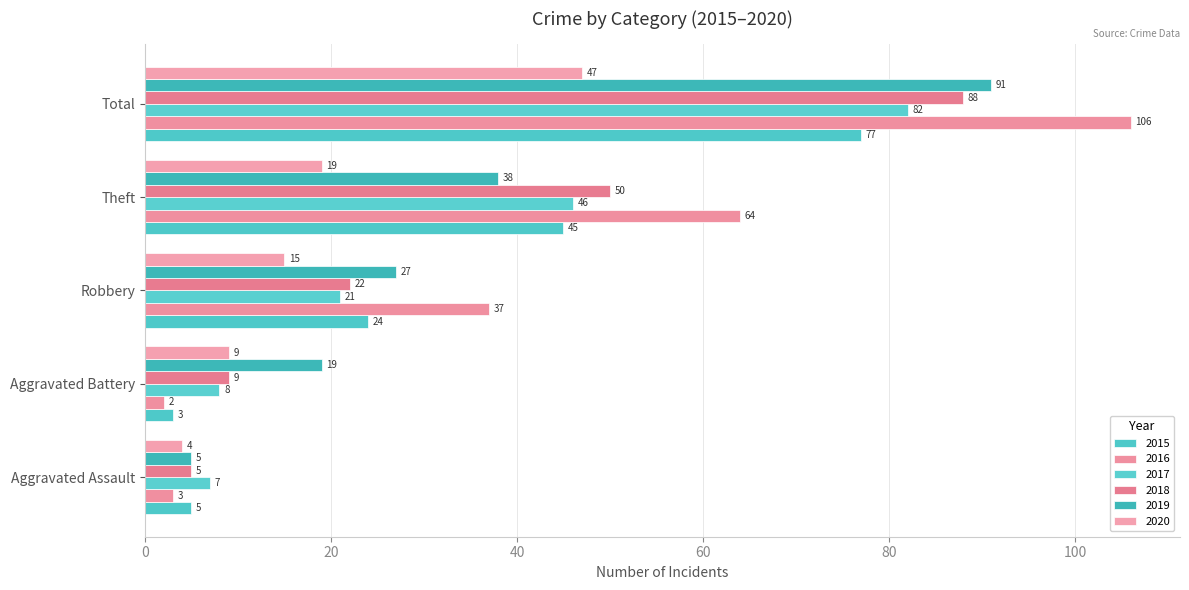

What is the difference between the 2020 values at Robbery and Aggravated Assault?

11